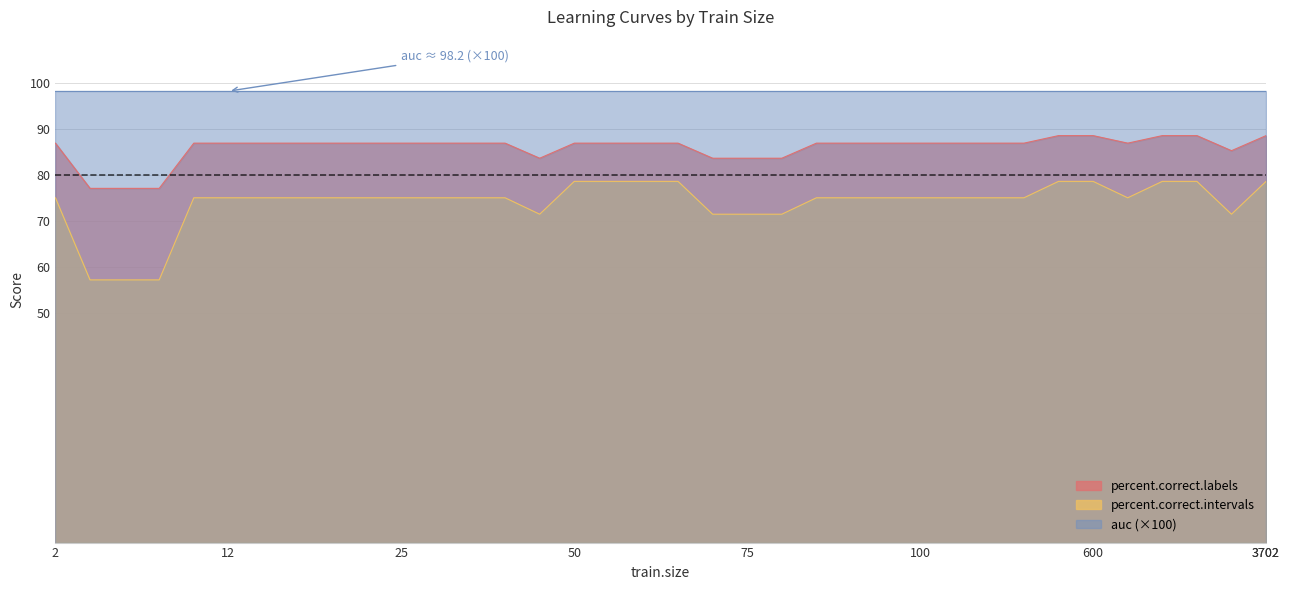

How many lines are shown in the chart?

3